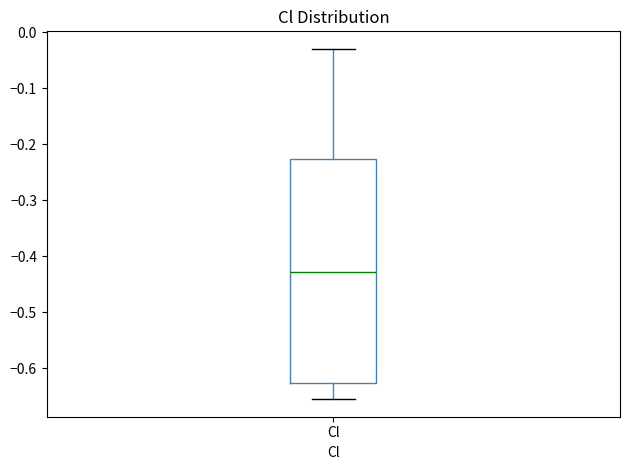

Where does the lower whisker of the box for Cl end on the y-axis? The values are not printed on the chart, so give them approximately, as read against the axis.

-0.66